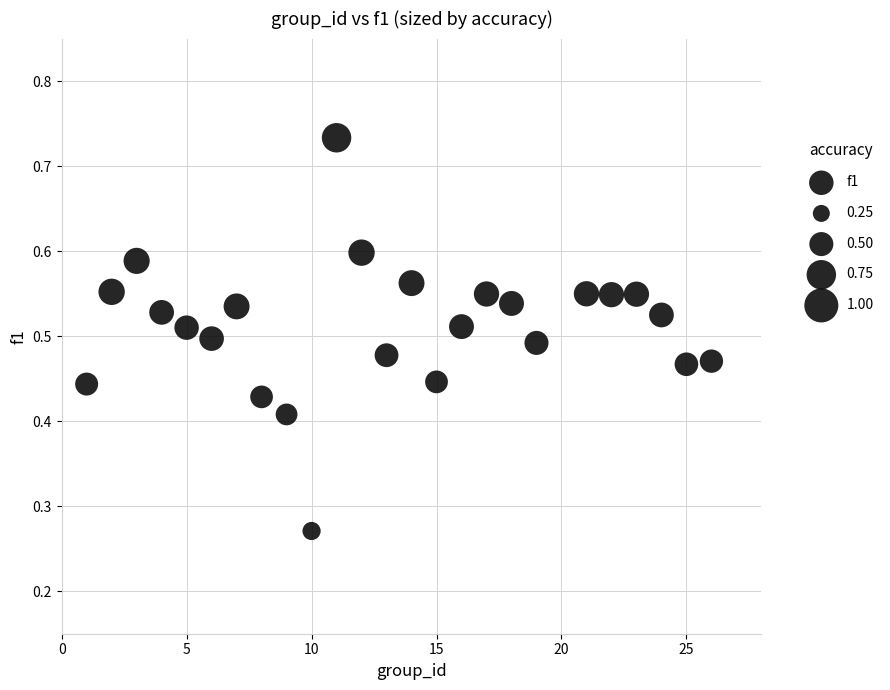

What is the range of X values (max minus min)?

25.0